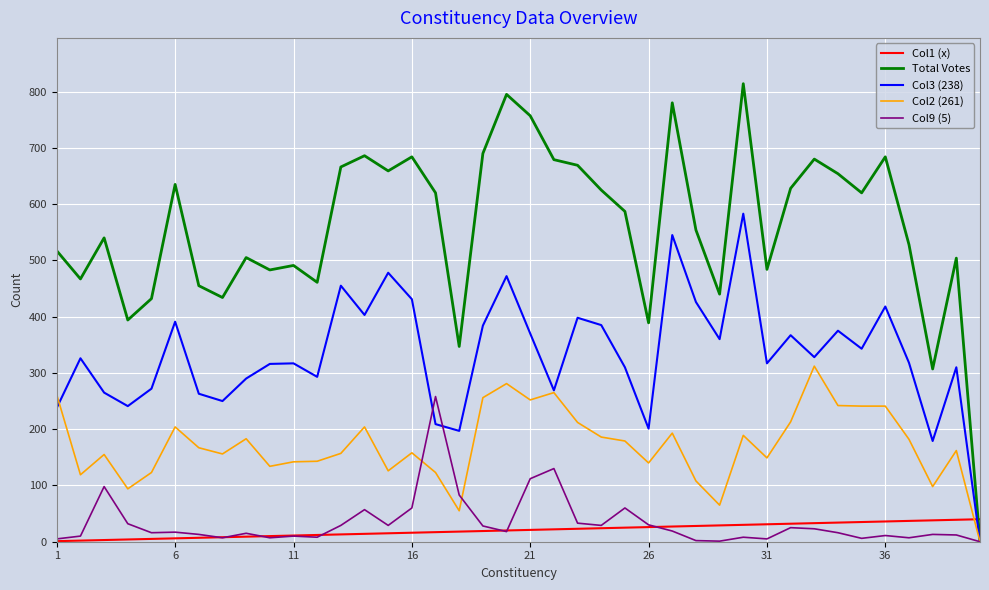

Which series has the widest spread of values?

Total Votes